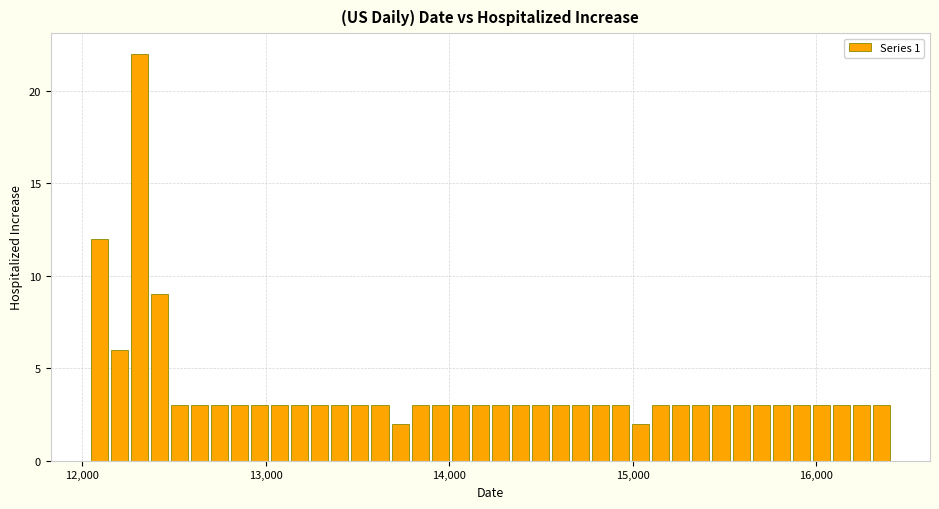

Around what value on the x-axis is the tallest bar? Give the approximate position of its centre, as read against the axis.

12300